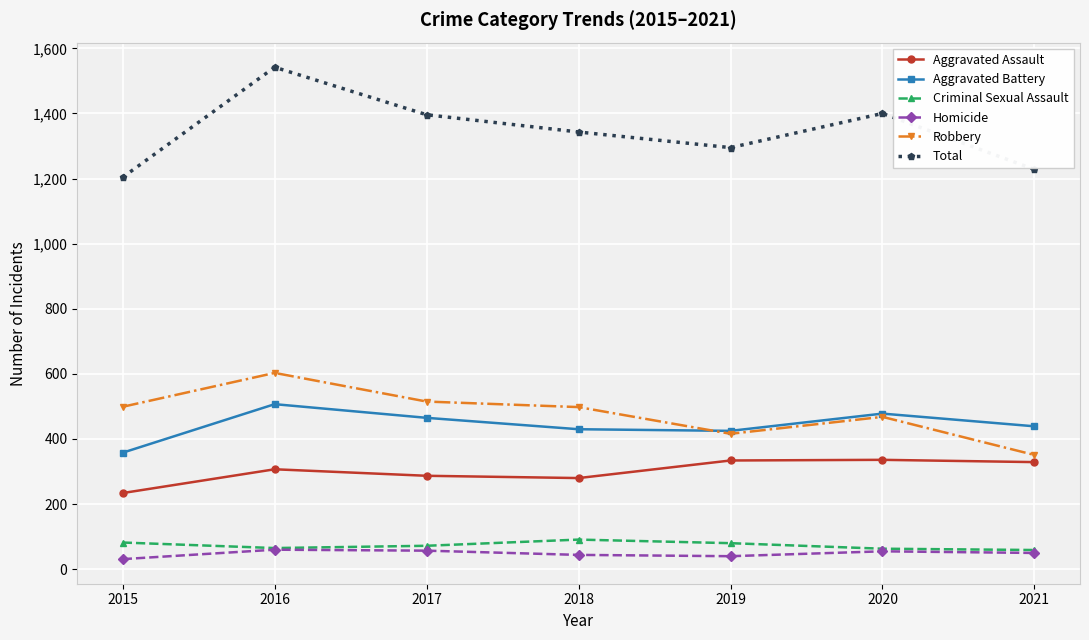

What is the total value across all series at 2020?

2800